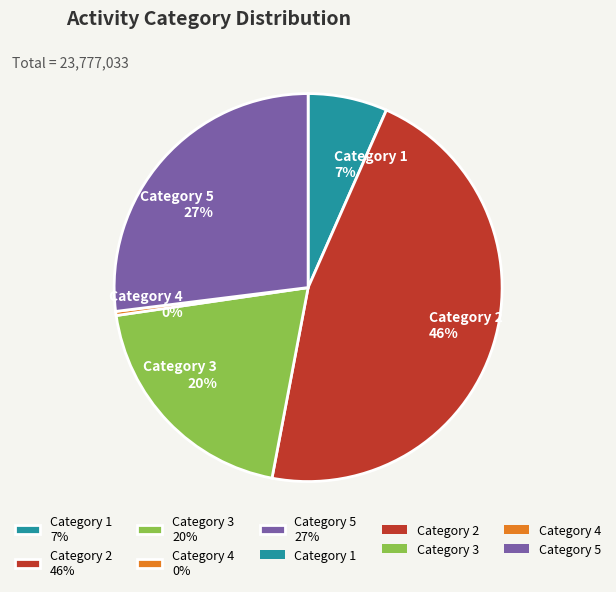

True or false: Category 5 27% accounts for 27% of the total.

True